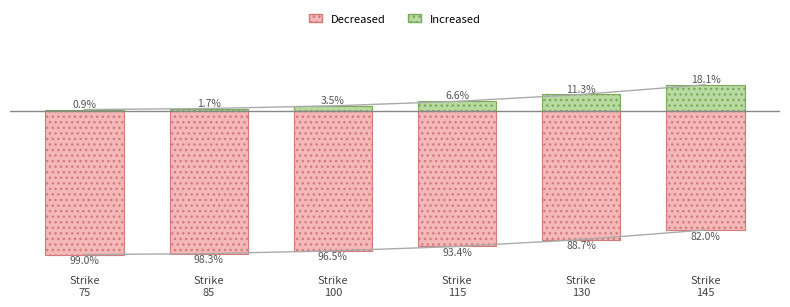

Which label corresponds to the smallest value in the chart?

Strike
75